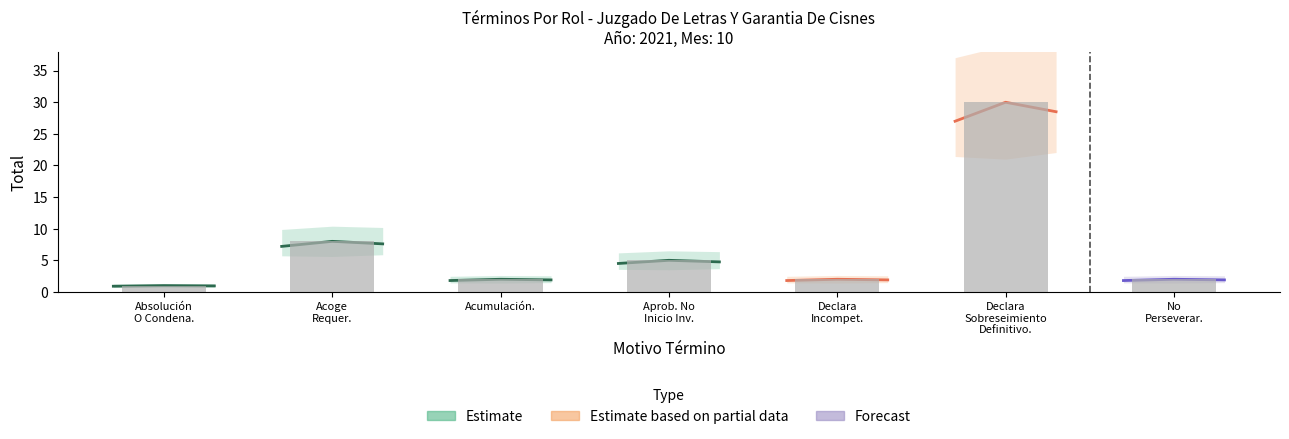

Which series has the widest spread of values?

Estimate based on partial data